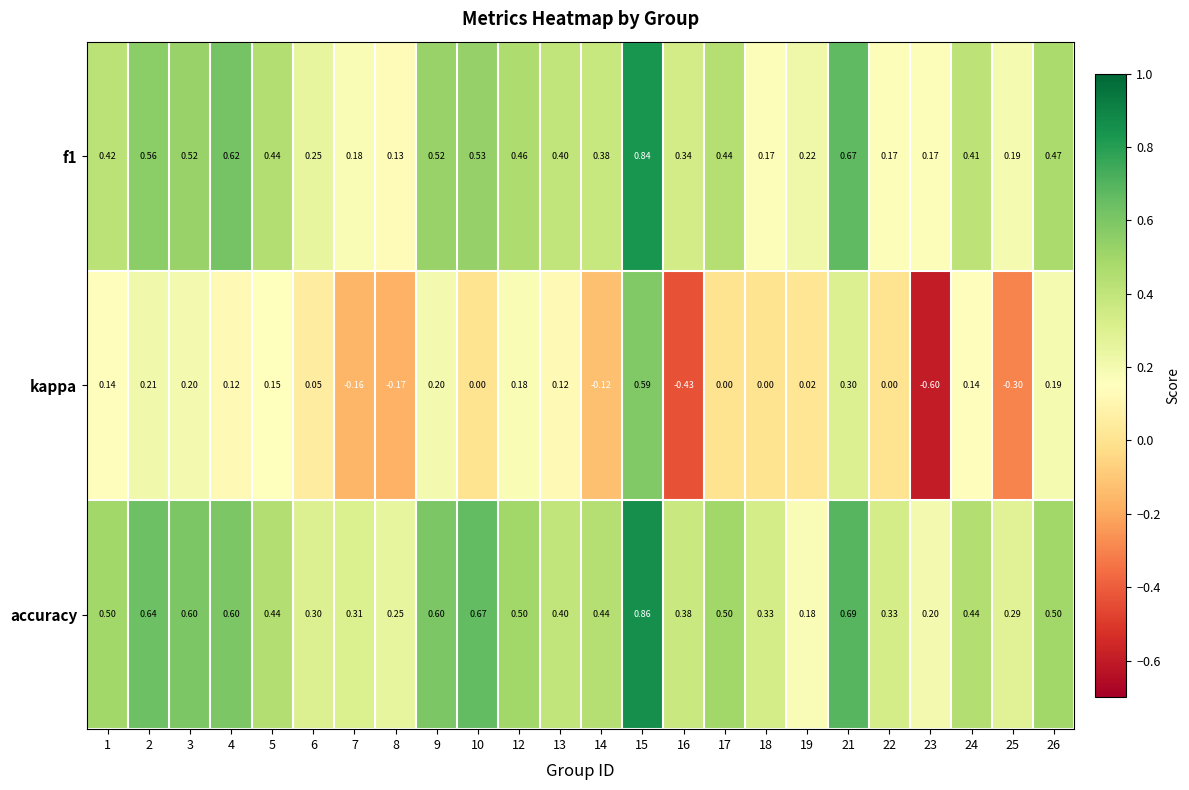

Is the value of kappa at 12 greater than the value of accuracy at 7?

No